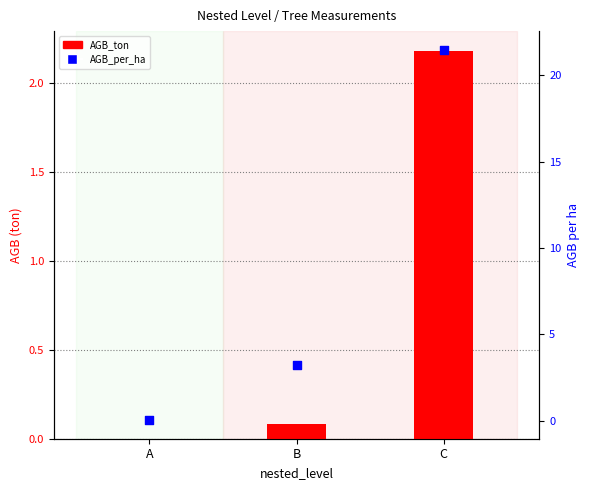

Which series contains the highest Y value?

AGB_per_ha